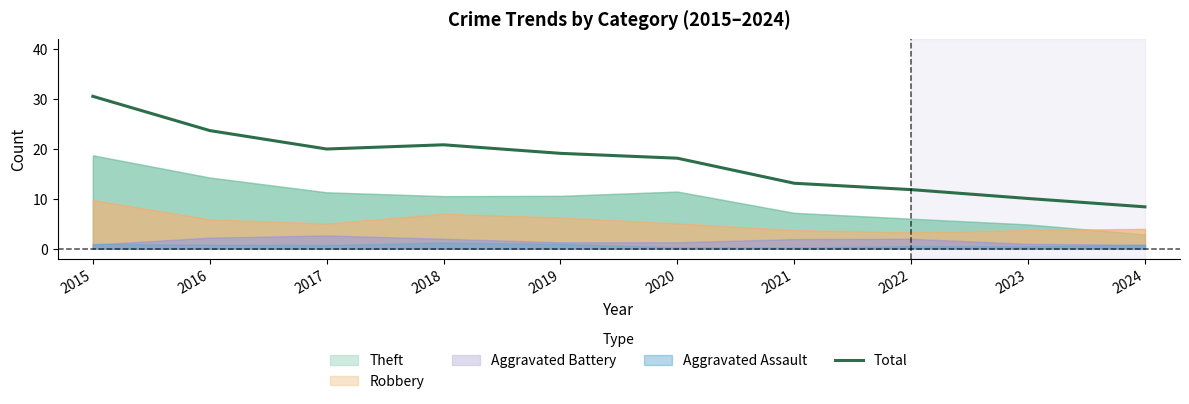

What is the average value?

17.6